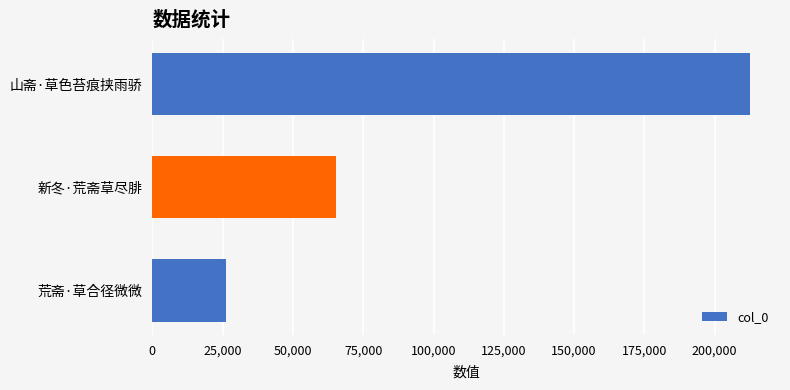

Reading bottom to top, transcribe all the data shown in this chart.

26030	65499	212612